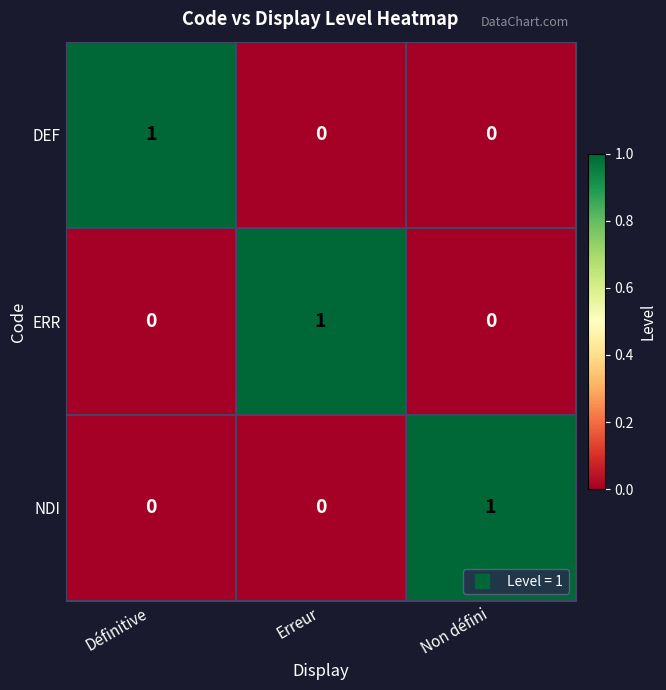

Reading left to right, what are all the values shown in this chart?

DEF: Définitive=1	Erreur=0	Non défini=0
ERR: Définitive=0	Erreur=1	Non défini=0
NDI: Définitive=0	Erreur=0	Non défini=1